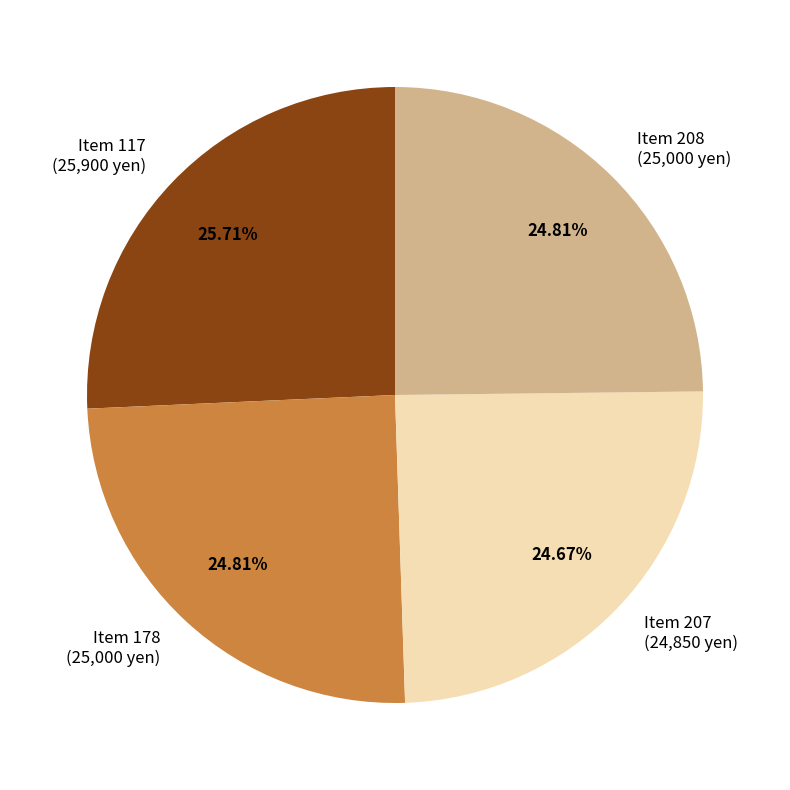

Approximately how many times larger is the value at Item 208 (25,000 yen) compared to Item 178 (25,000 yen)?

1.0